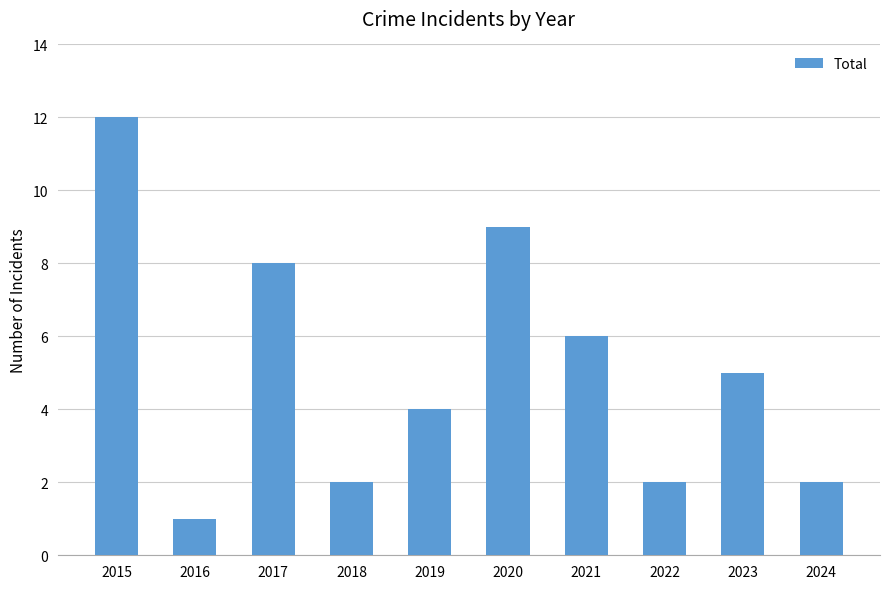

What is the difference between the maximum and minimum values?

11